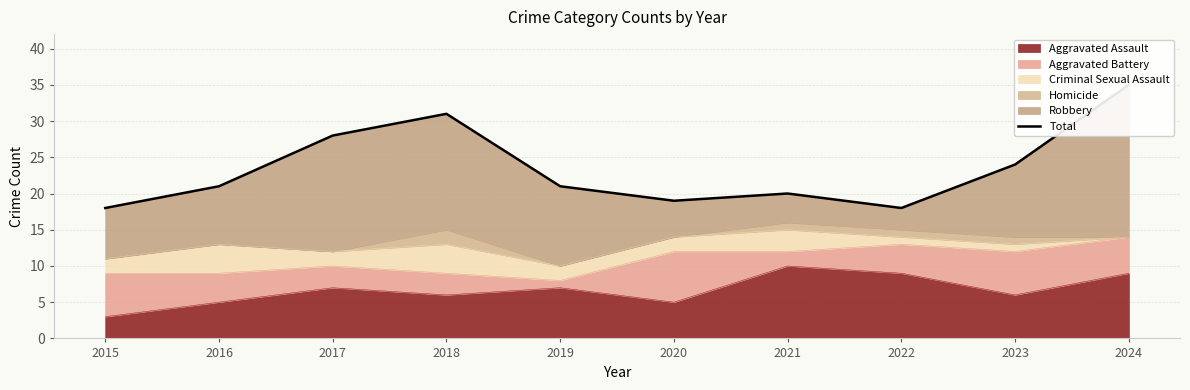

What is the smallest value displayed?

18